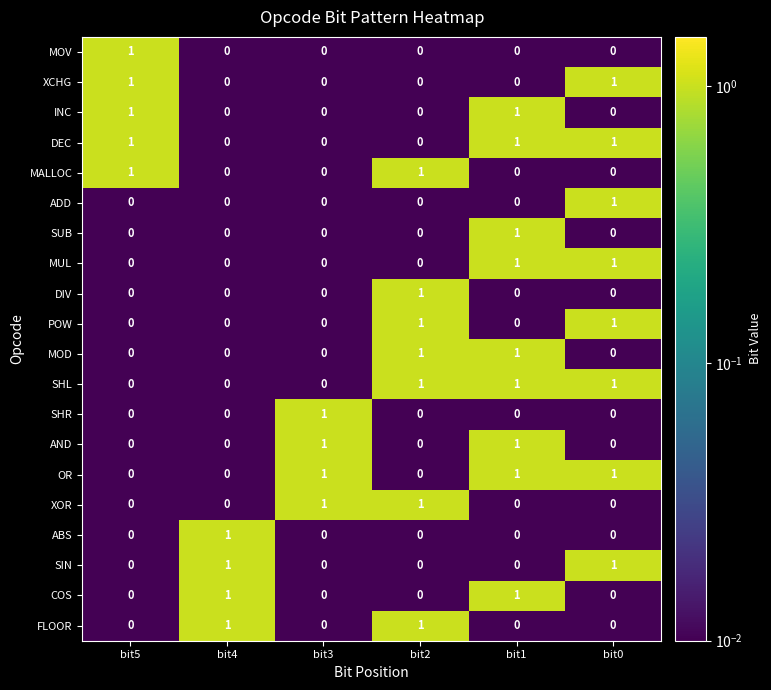

What is the total value across all series at bit1?

9